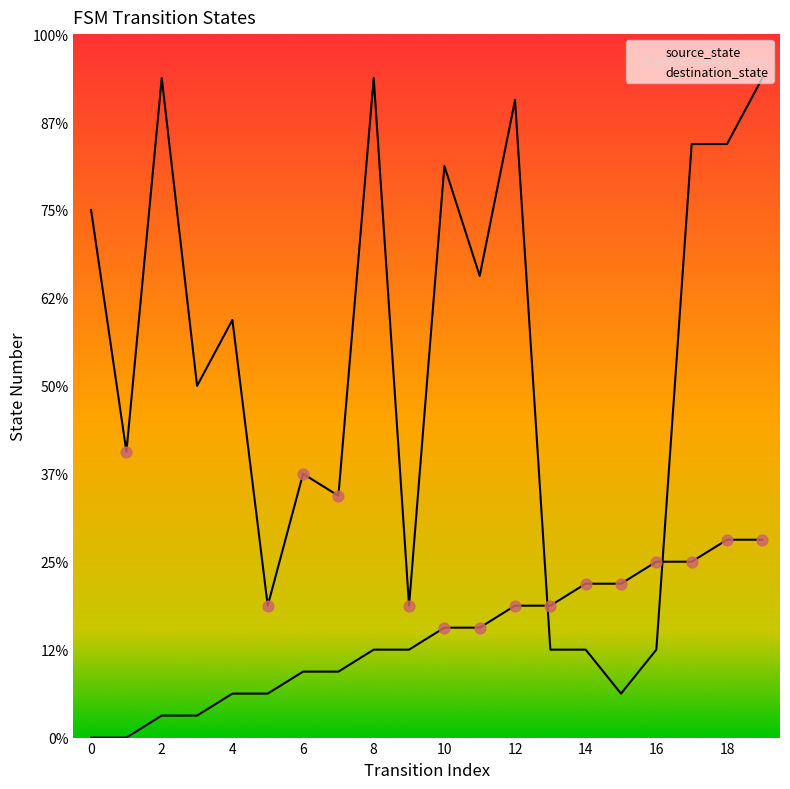

Which series contains the highest Y value?

destination_state